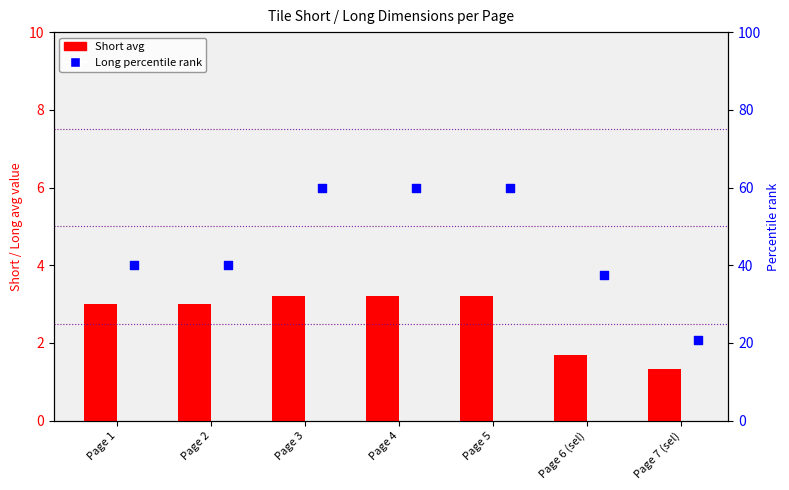

At which category is the sum across all series the highest?

Page 3